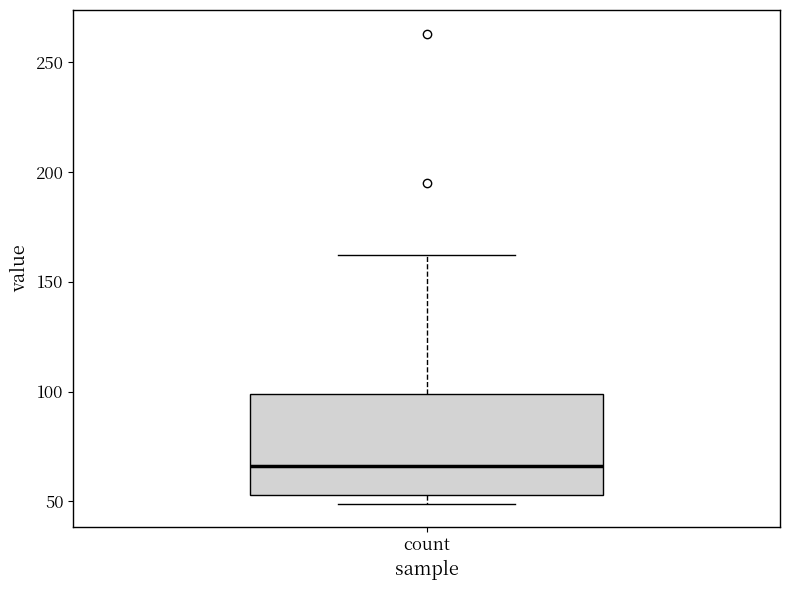

Transcribe this box plot: give where the median line is, the range the box spans, and where the two whiskers end, as read against the y-axis. The values are not printed on the chart, so give them approximately, as read against the axis.

median 65, box 55 to 100, whiskers 50 to 160